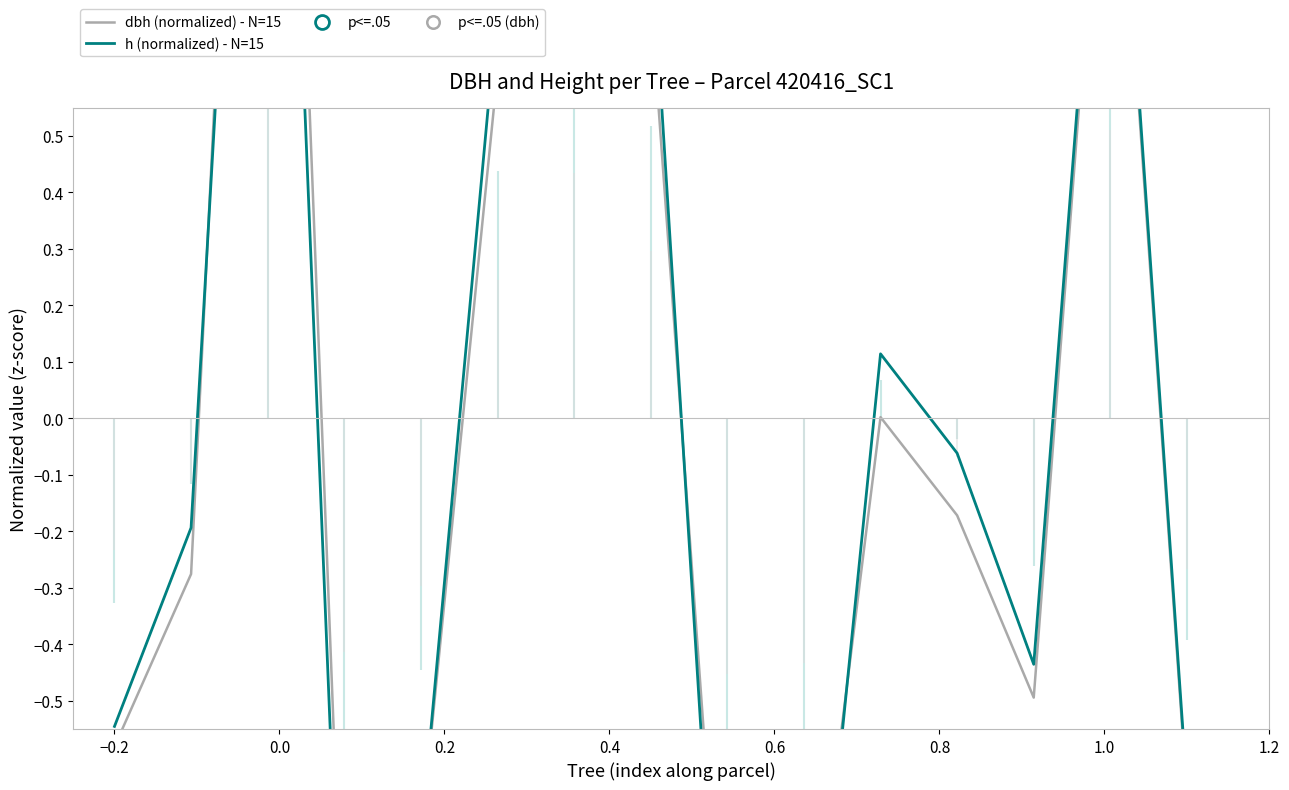

How many intersections are there between dbh and h?

4